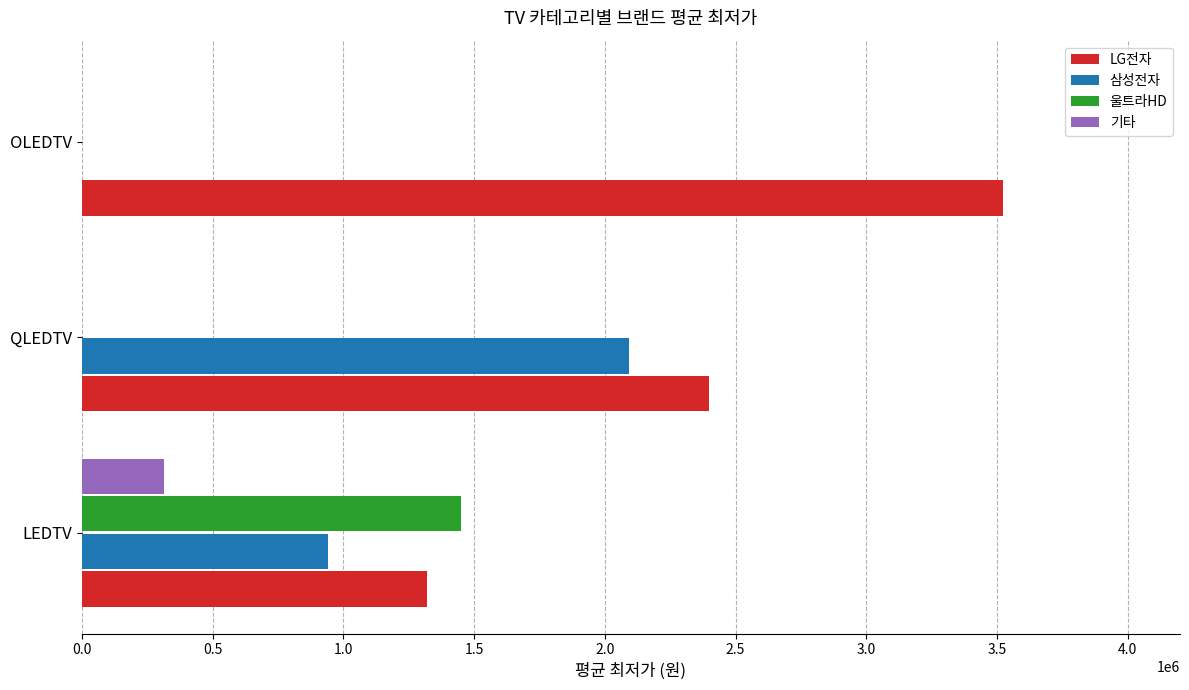

Is it true that 울트라HD equals 1448493 at LEDTV?

True